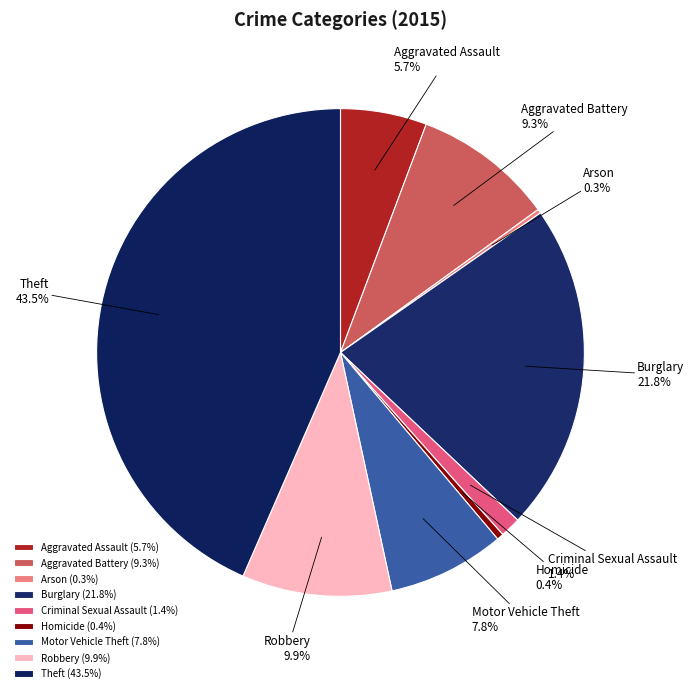

Is there any slice that represents more than half of the pie?

No